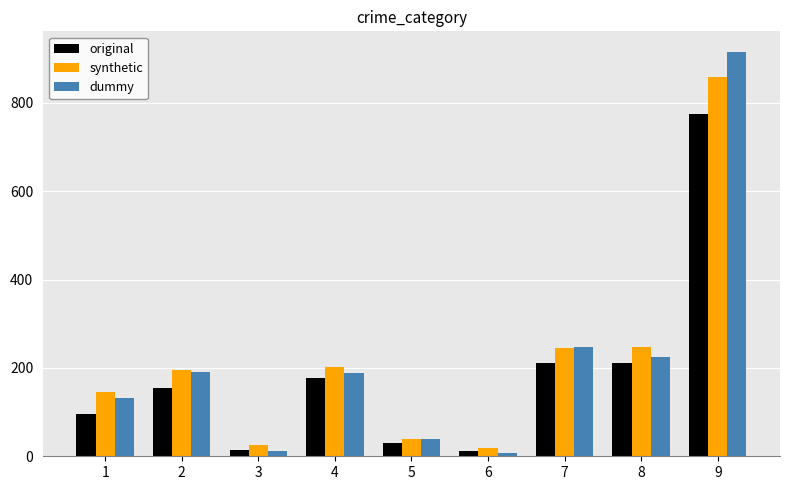

What is the sum of all original values?

1683